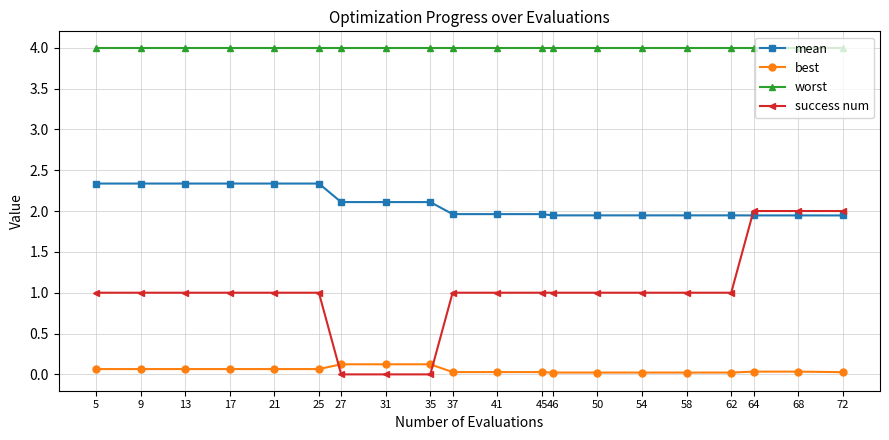

Which series has the widest spread of values?

success num